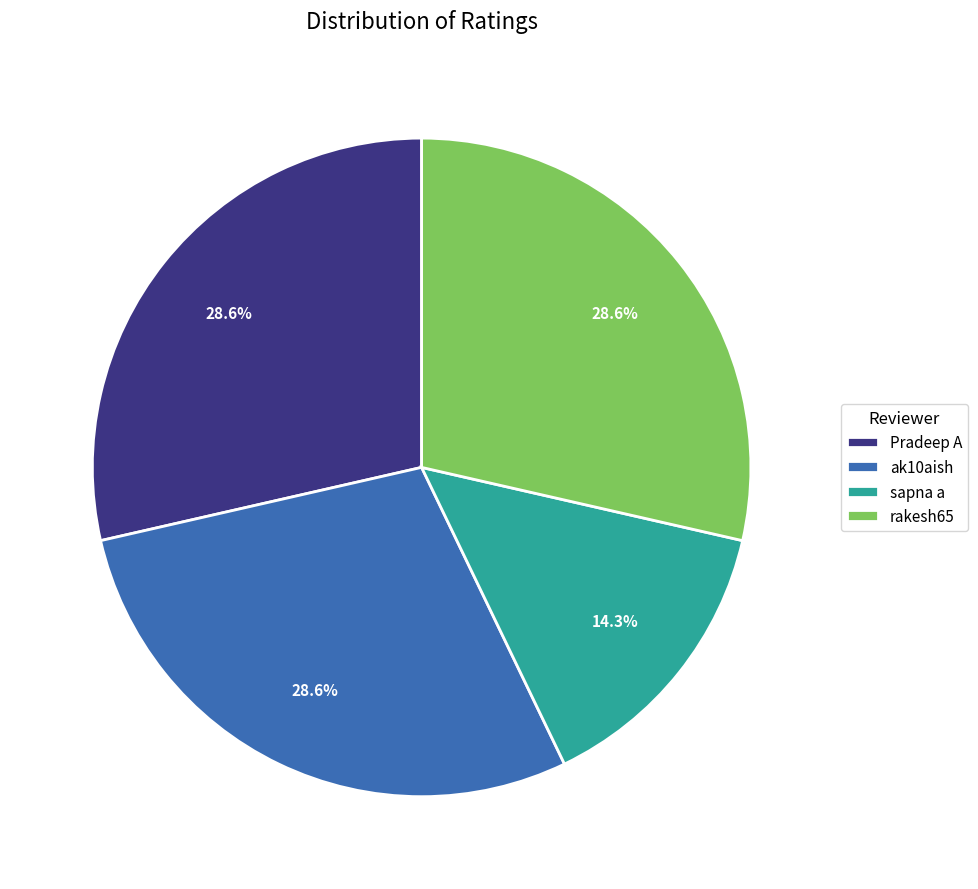

Which category has the smallest portion of the pie?

sapna a